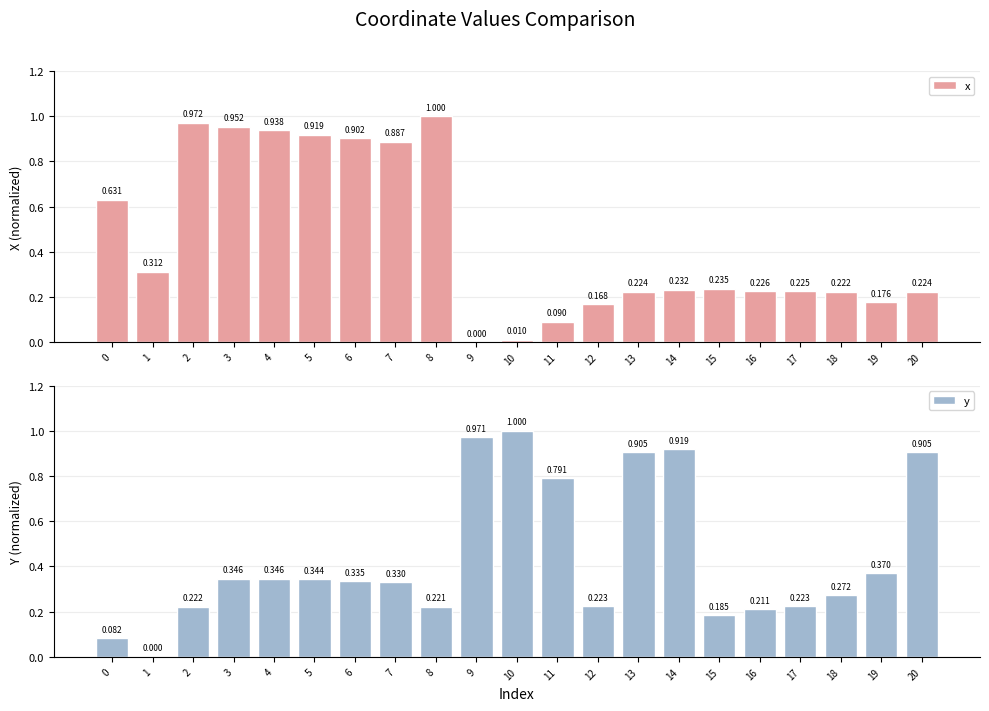

Reading left to right, what are all the values shown in this chart?

x: 0.6	0.3	1.0	1.0	0.9	0.9	0.9	0.9	1.0	0.0	0.0	0.1	0.2	0.2	0.2	0.2	0.2	0.2	0.2	0.2	0.2
y: 0.1	0.0	0.2	0.3	0.3	0.3	0.3	0.3	0.2	1.0	1.0	0.8	0.2	0.9	0.9	0.2	0.2	0.2	0.3	0.4	0.9